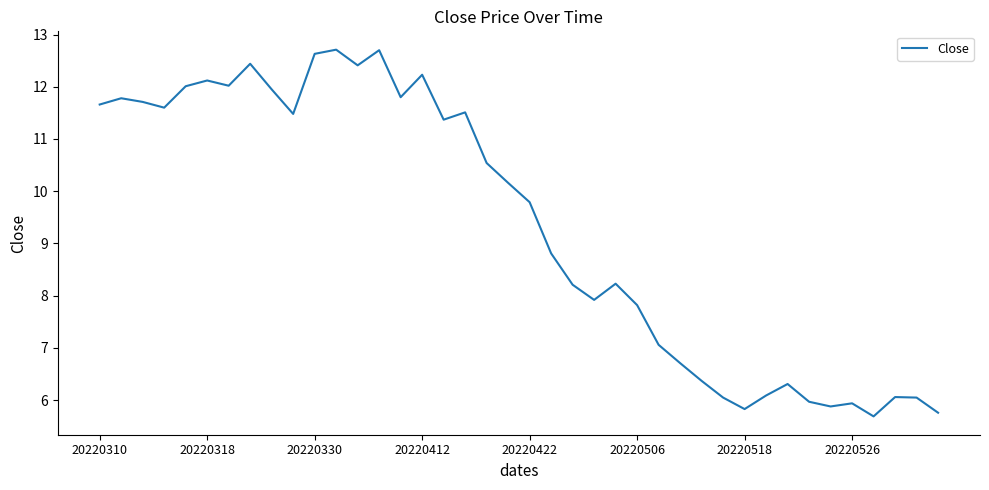

What is the greatest value displayed?

12.7